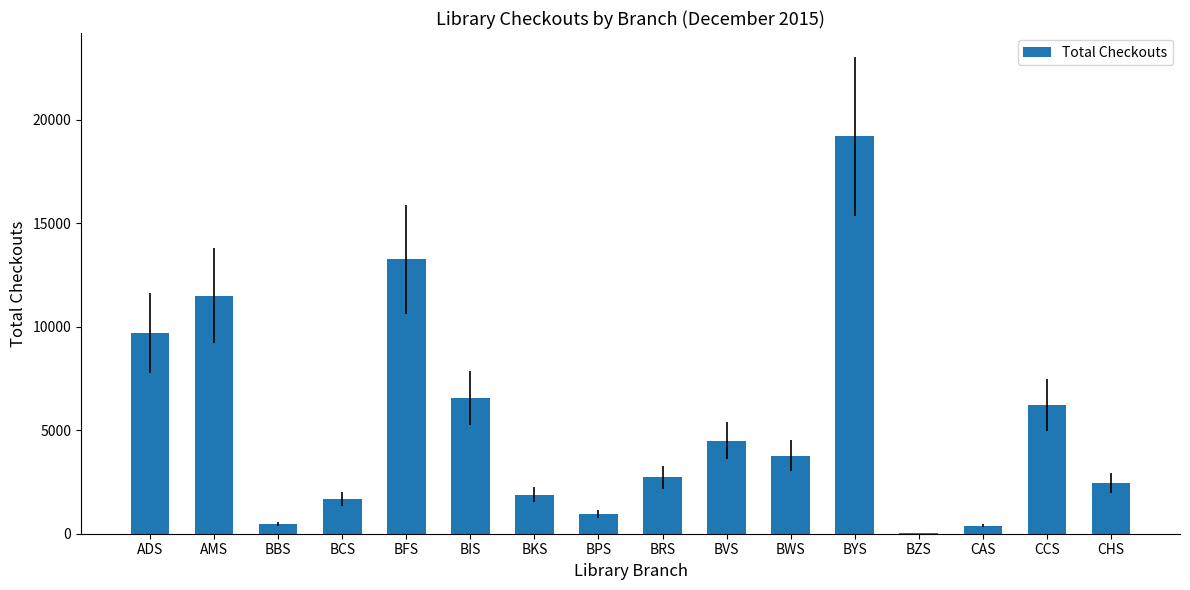

What is the sum of the values at BPS and ADS?

10637